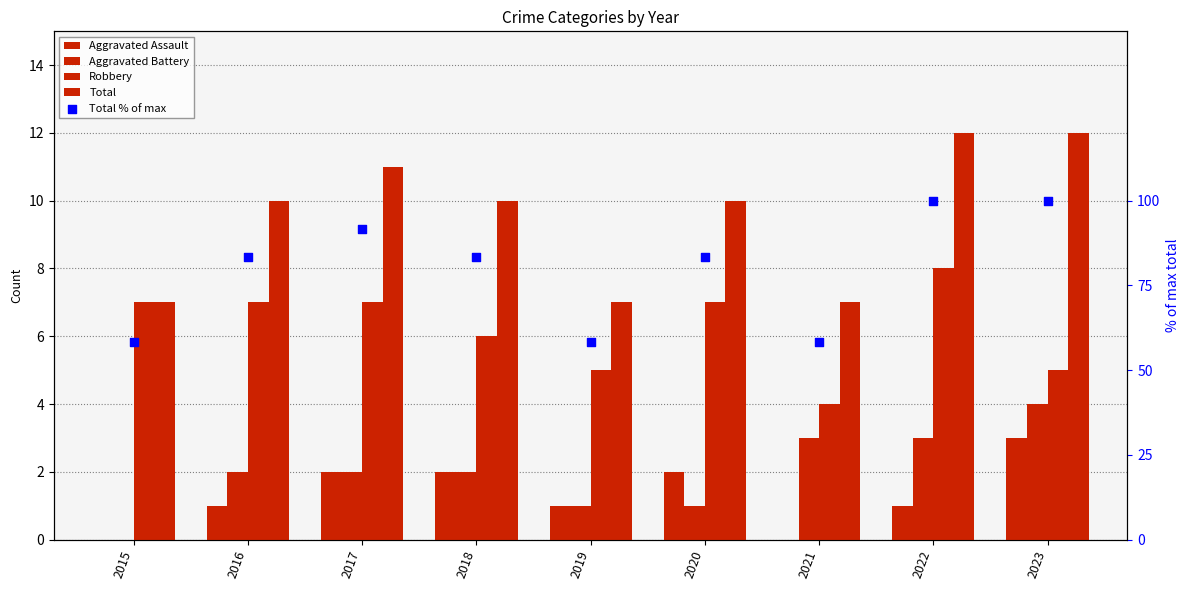

Which series contains the highest Y value?

Total % of max